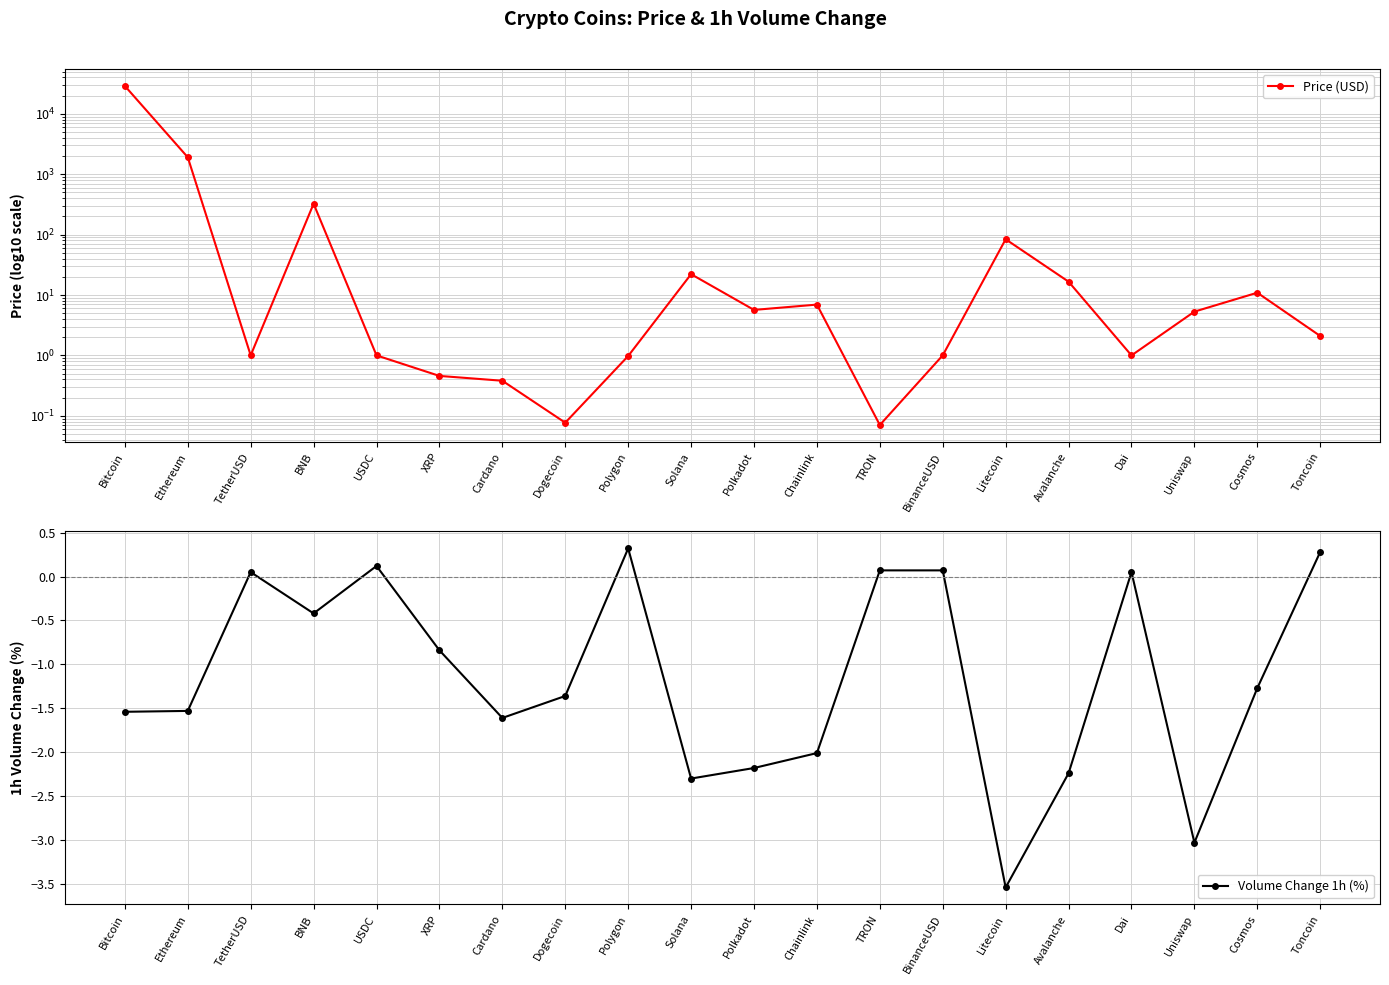

Which category has the lowest value across all series?

Litecoin